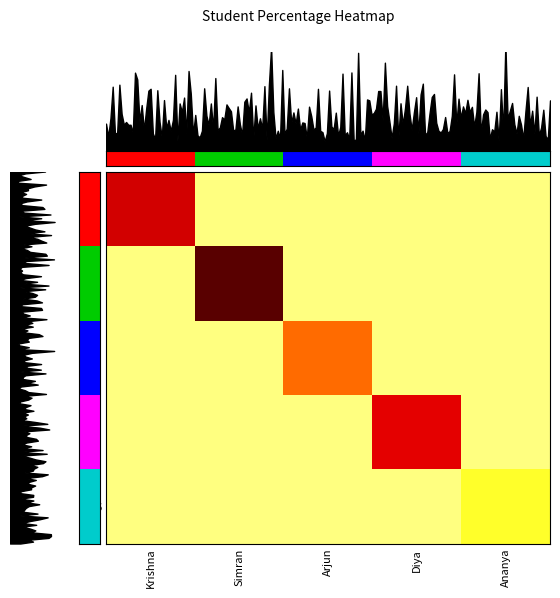

Is it true that 4/9 equals 26.4 at Simran?

False